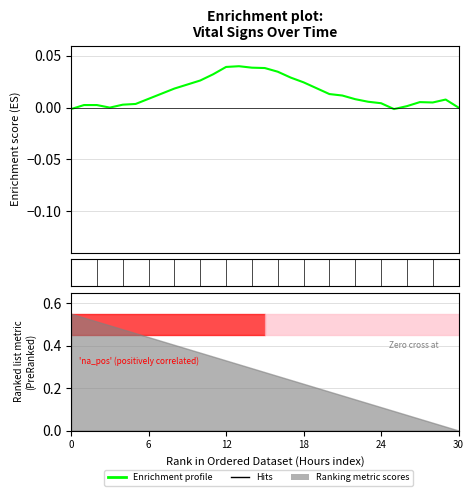

Where is the first local maximum?

13